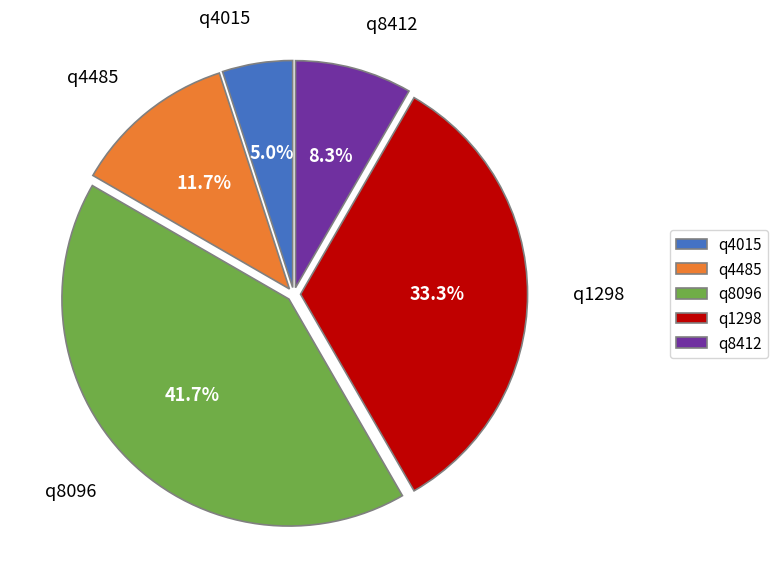

Does q4015 represent more than half of the total?

No